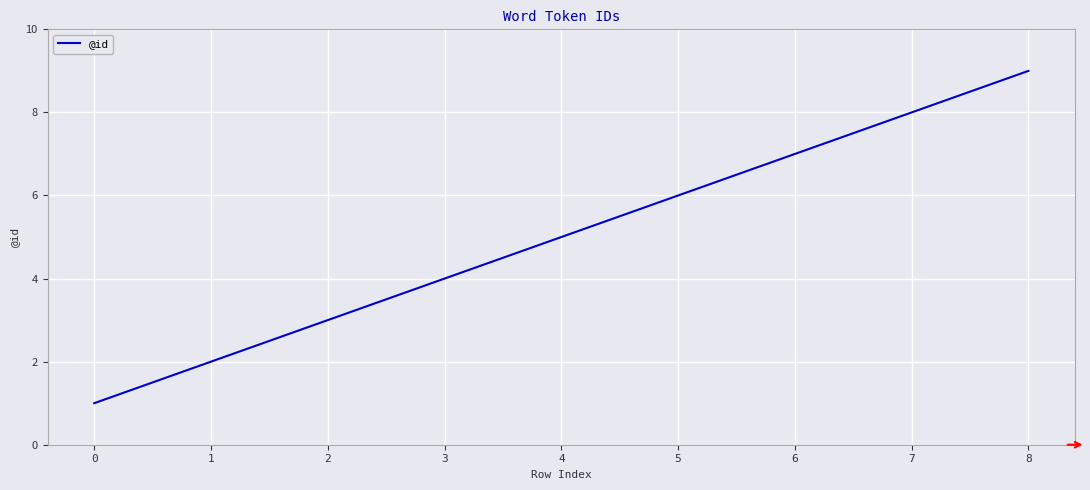

What is the difference between the maximum and second lowest values?

7